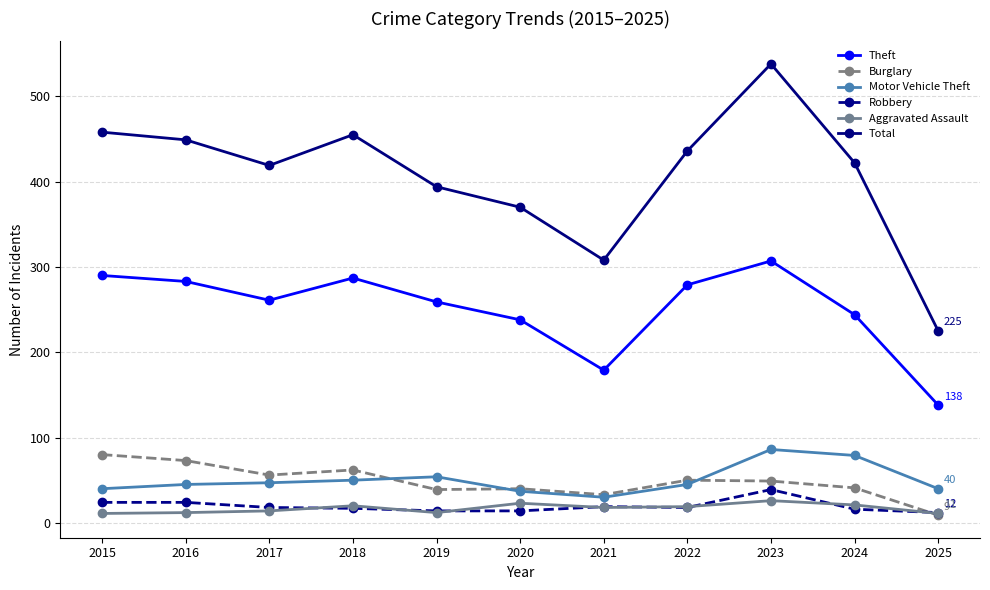

What are all the series names shown in the legend?

Theft, Burglary, Motor Vehicle Theft, Robbery, Aggravated Assault, Total